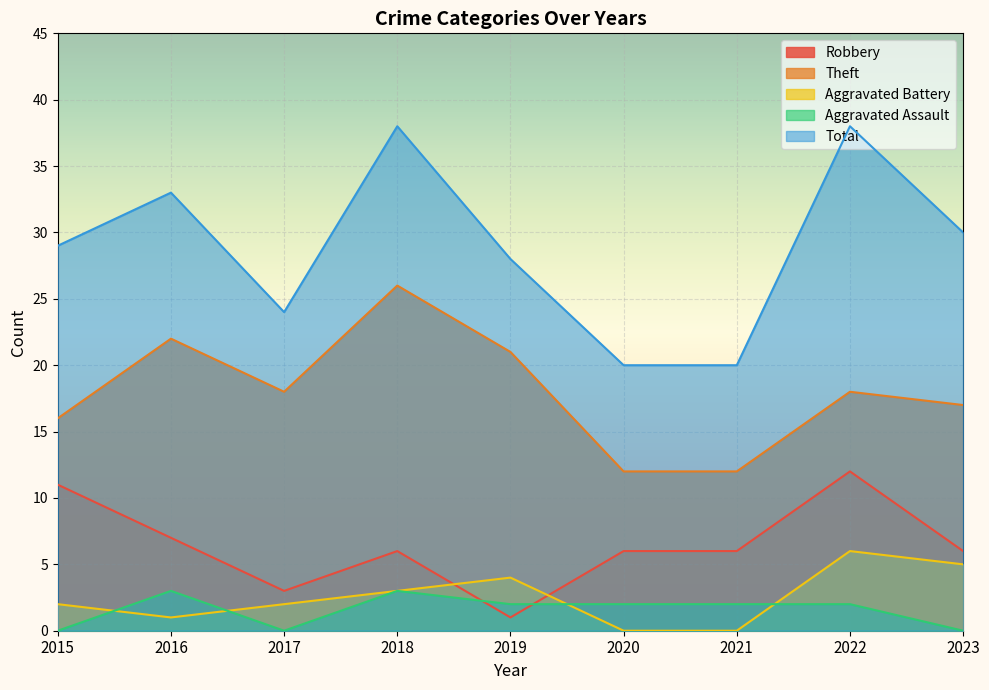

What are all the series names shown in the legend?

Robbery, Theft, Aggravated Battery, Aggravated Assault, Total